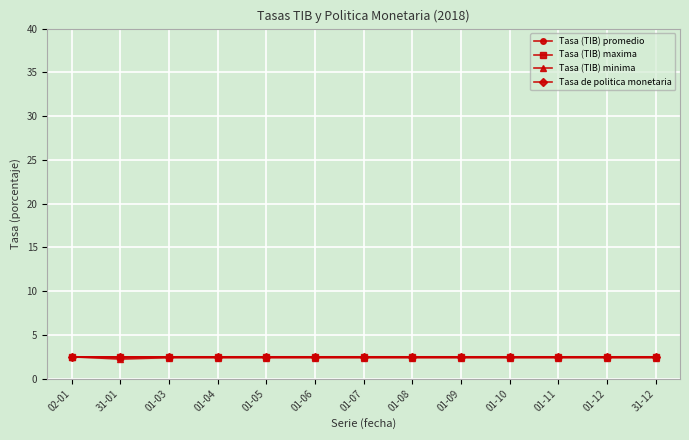

Reading left to right, extract all data points from this chart.

Tasa (TIB) promedio: 2.5	2.5	2.5	2.5	2.5	2.5	2.5	2.5	2.5	2.5	2.5	2.5	2.5
Tasa (TIB) maxima: 2.5	2.5	2.5	2.5	2.5	2.5	2.5	2.5	2.5	2.5	2.5	2.5	2.5
Tasa (TIB) minima: 2.5	2.2	2.4	2.4	2.4	2.4	2.4	2.4	2.4	2.4	2.4	2.4	2.4
Tasa de politica monetaria: 2.5	2.5	2.5	2.5	2.5	2.5	2.5	2.5	2.5	2.5	2.5	2.5	2.5